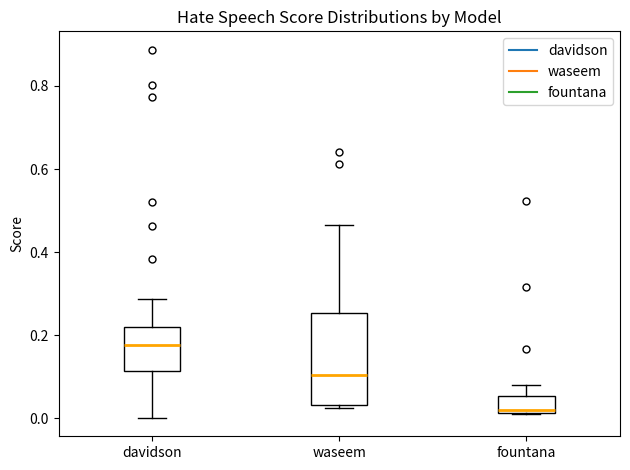

Comparing the boxes themselves (not the whiskers), which one is the tallest?

waseem